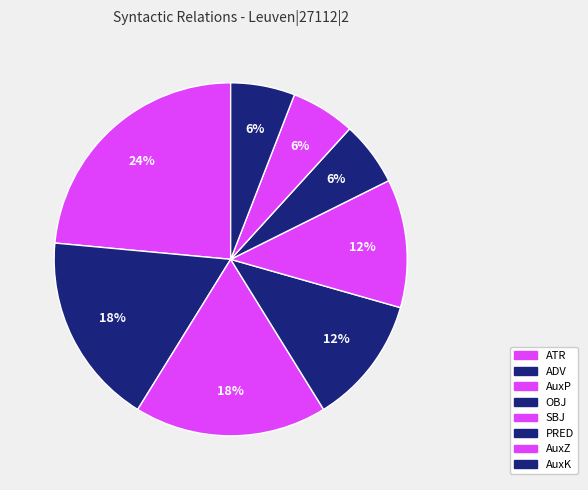

To the nearest percent, what is the average slice percentage?

12%